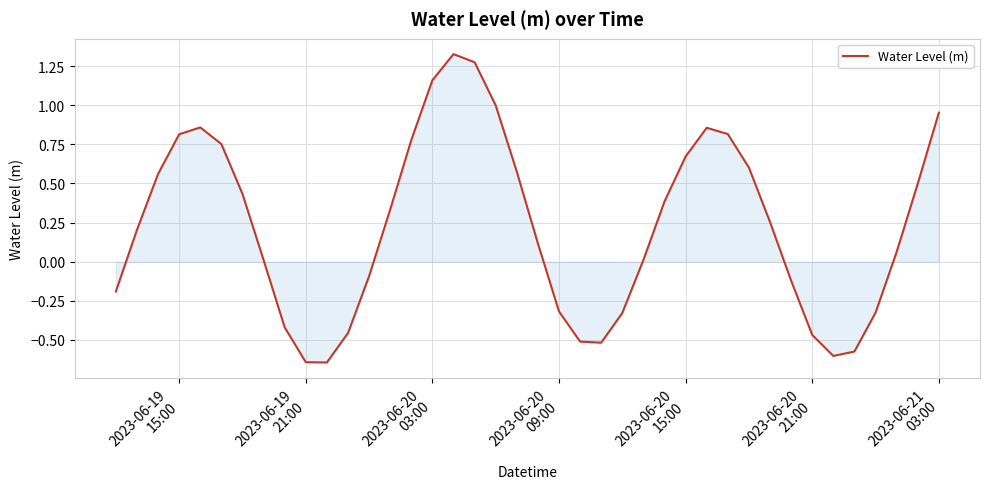

What is the difference between the maximum and minimum values?

2.0